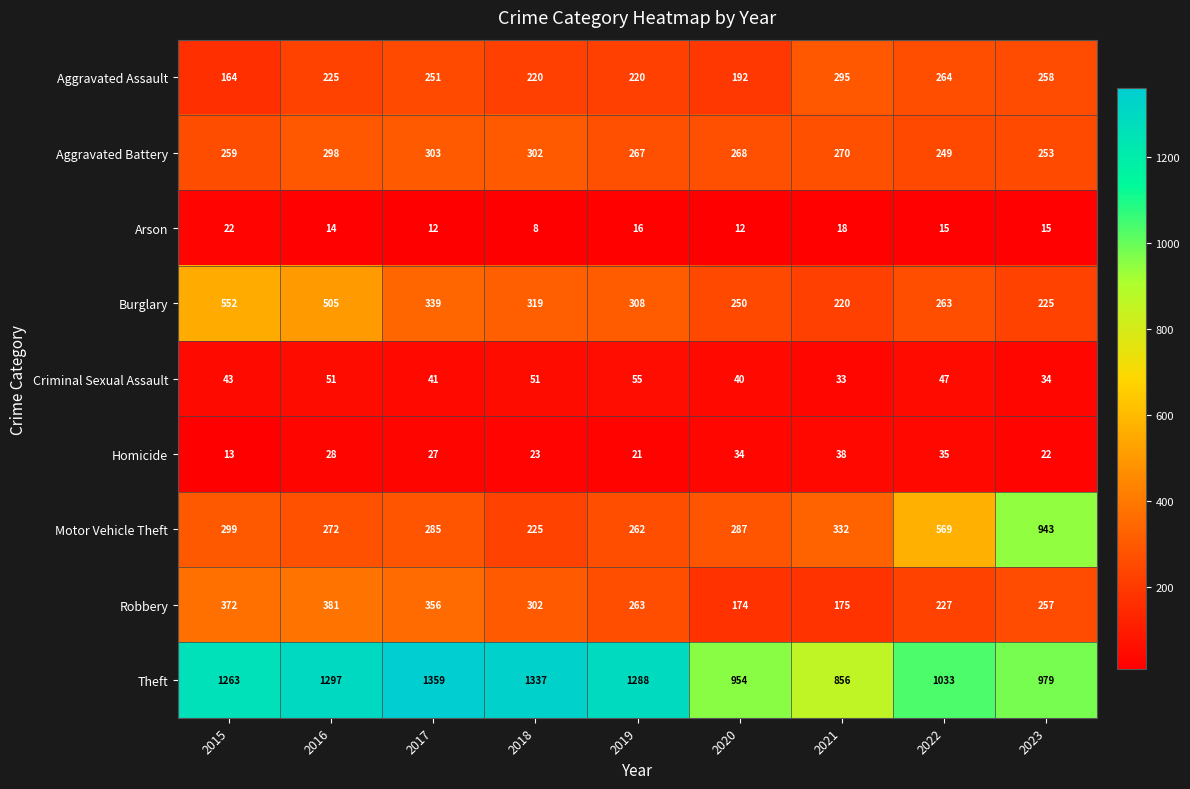

Read the Theft value at 2019.

1288